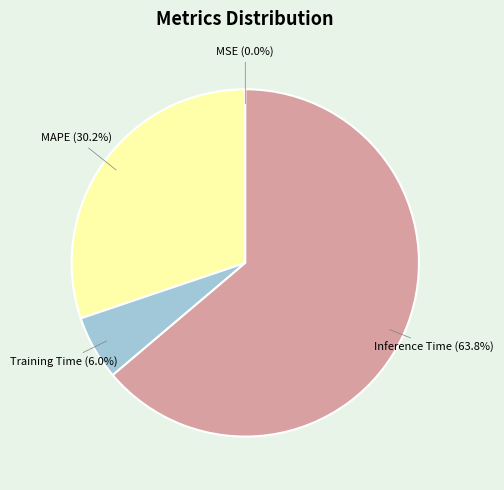

Which category has the biggest portion of the pie?

Inference Time